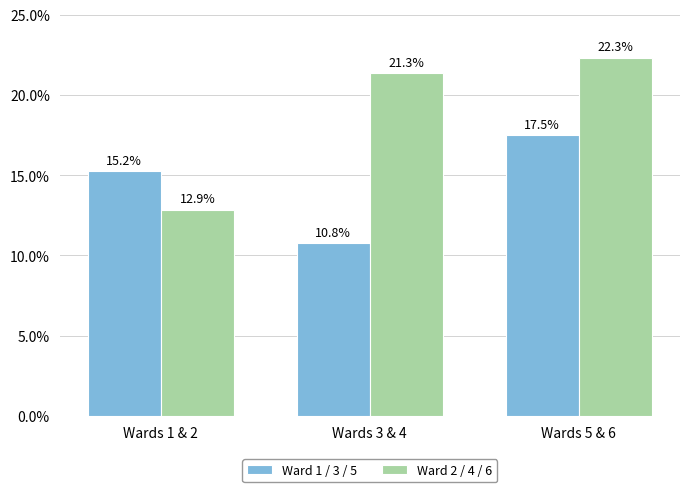

Reading left to right, what are all the values shown in this chart?

Ward 1 / 3 / 5: 15.2	10.8	17.5
Ward 2 / 4 / 6: 12.9	21.3	22.3